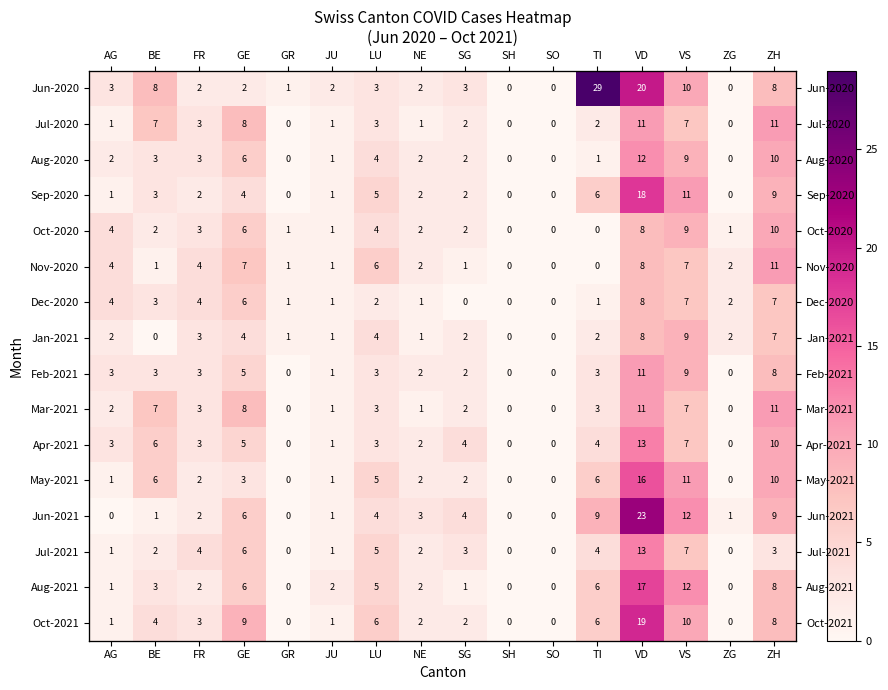

Which series changed the most between LU and SO?

Nov-2020